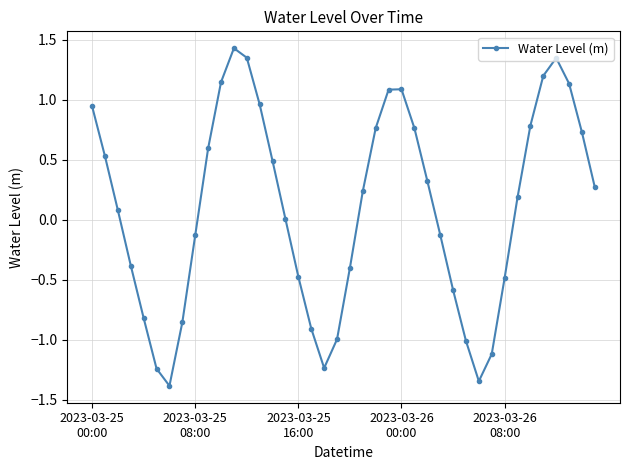

True or false: there are more than 0 points higher than both neighbors.

True